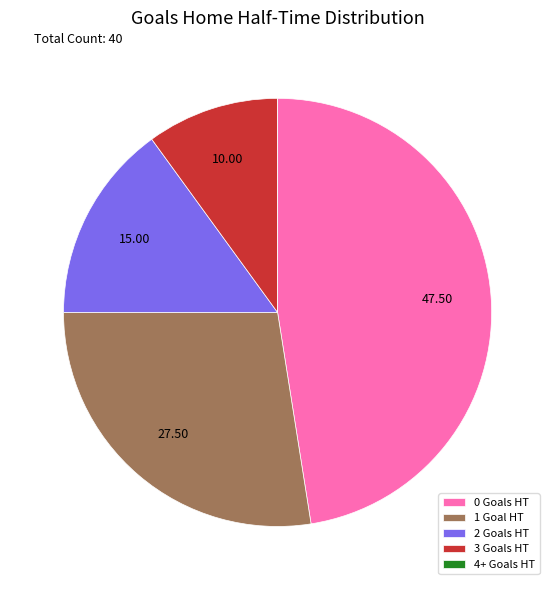

Approximately how many times larger is the value at 0 Goals HT compared to 2 Goals HT?

3.2